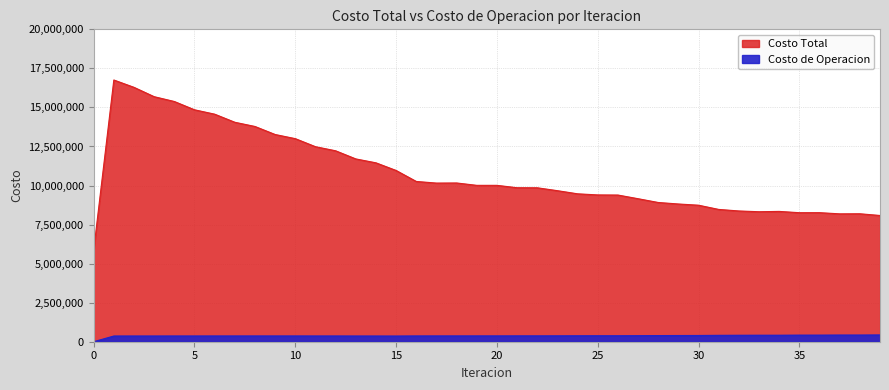

Which series has the largest range (max minus min)?

Costo Total